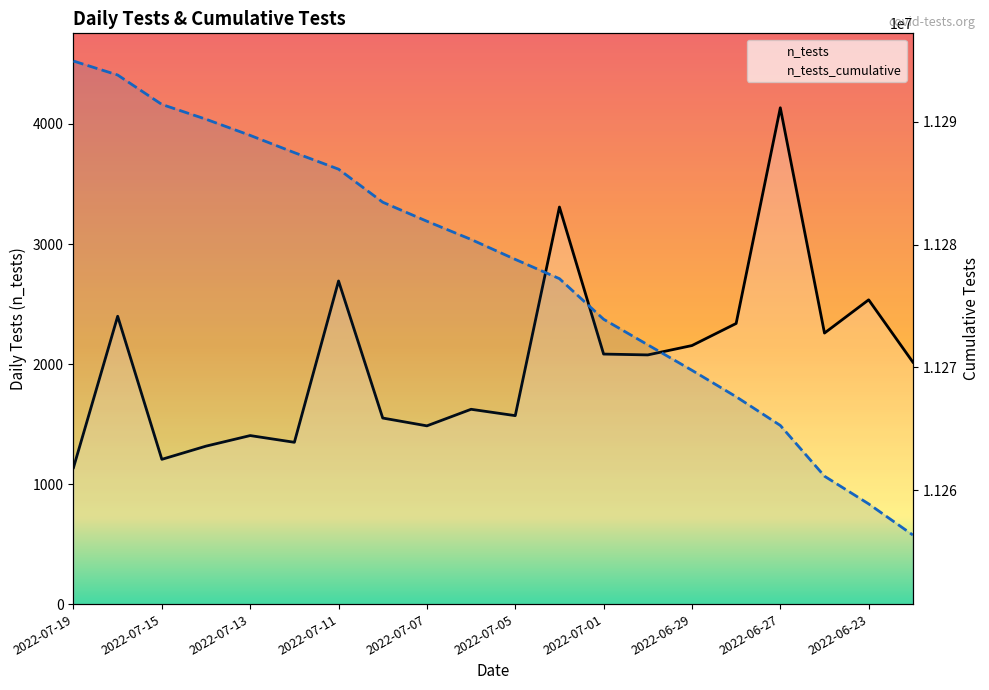

Which series has the largest range (max minus min)?

n_tests_cumulative